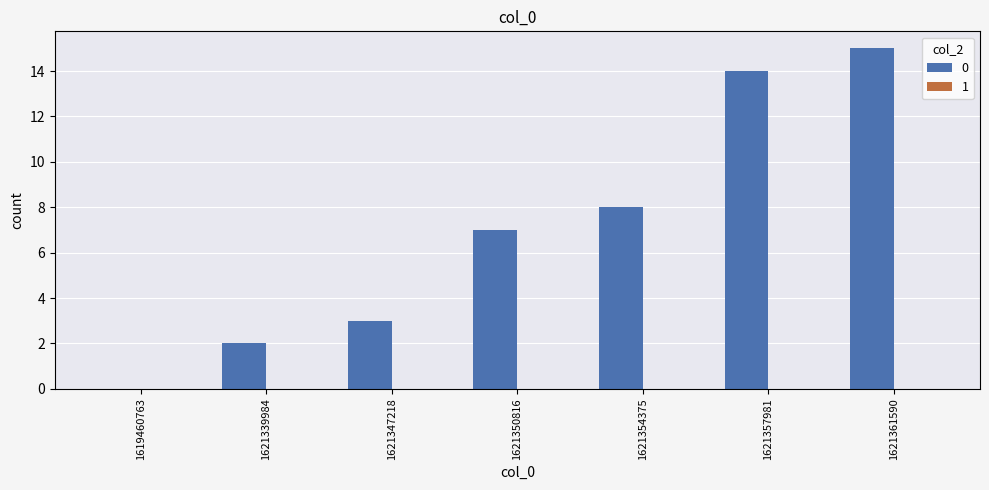

Reading left to right, list all the values displayed in this chart.

1619460763=0	1621339984=2	1621347218=3	1621350816=7	1621354375=8	1621357981=14	1621361590=15